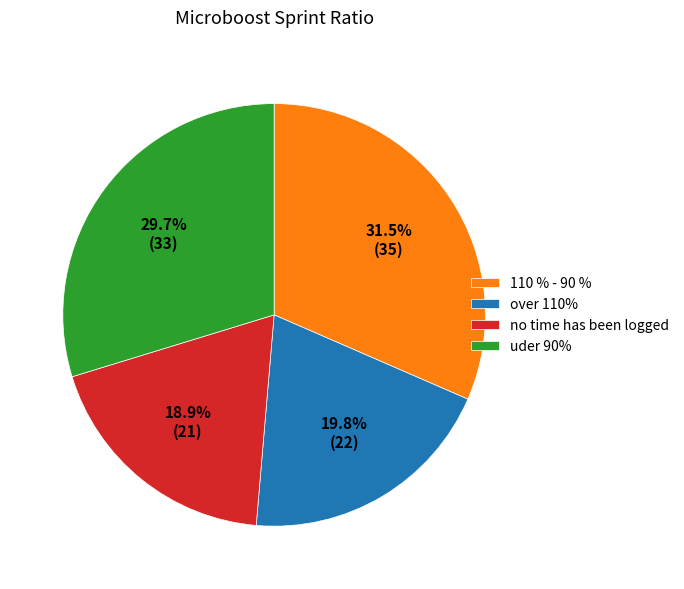

Approximately how many times larger is the value at over 110% compared to uder 90%?

0.7